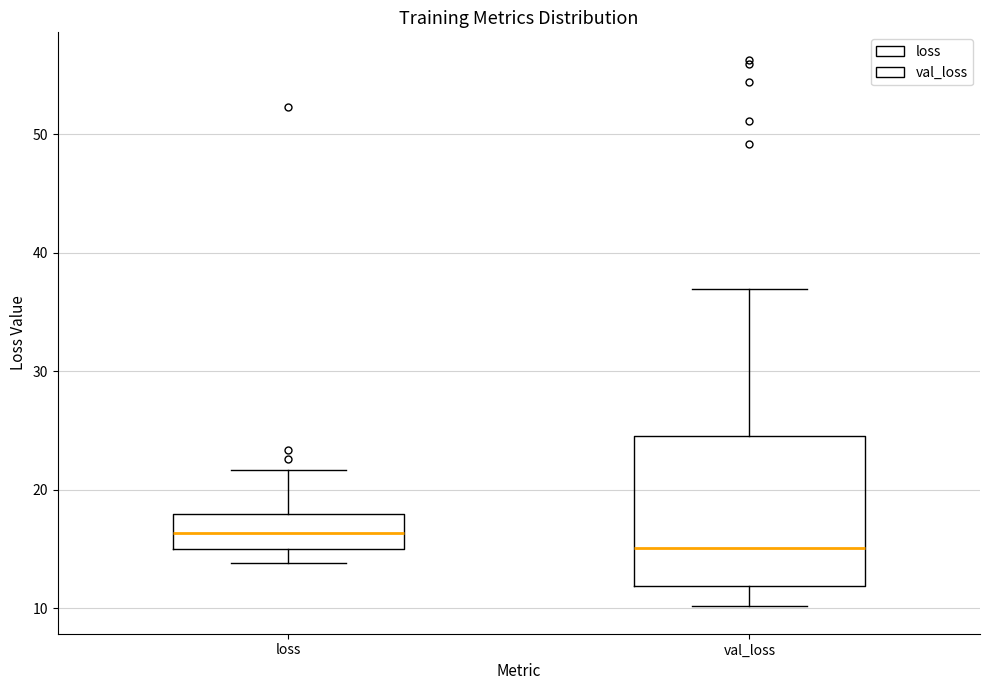

Which box is the tallest, from its lower edge to its upper edge?

val_loss